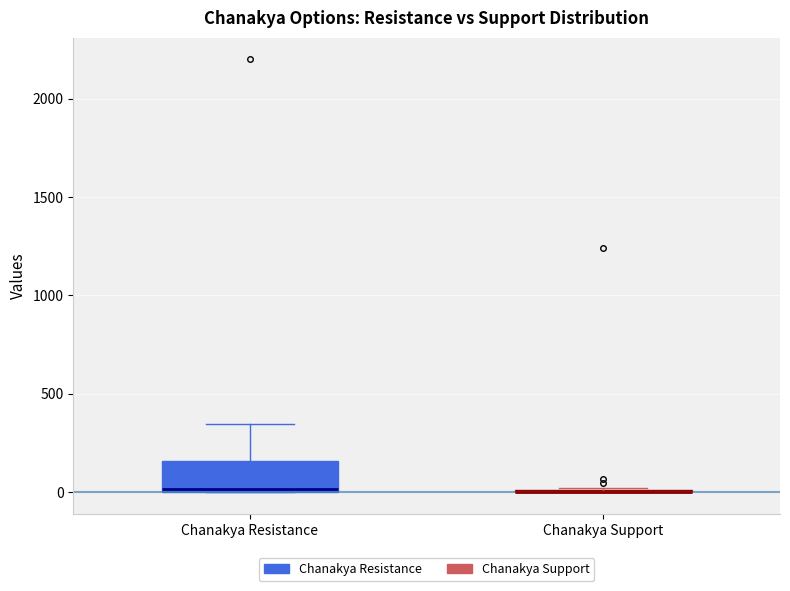

Comparing the boxes themselves (not the whiskers), which one is the tallest?

Chanakya Resistance